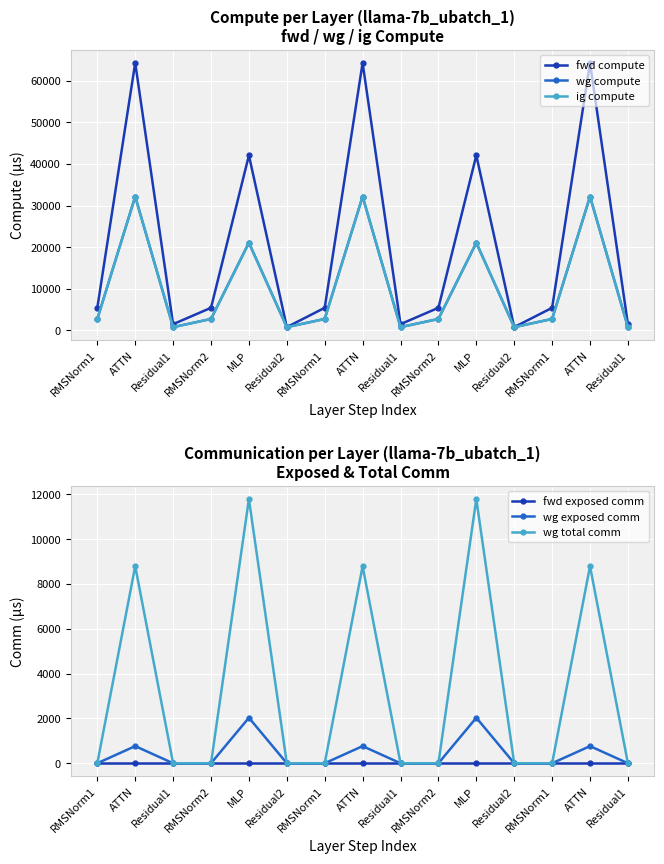

What are all the series names shown in the legend?

fwd compute, wg compute, ig compute, fwd exposed comm, wg exposed comm, wg total comm